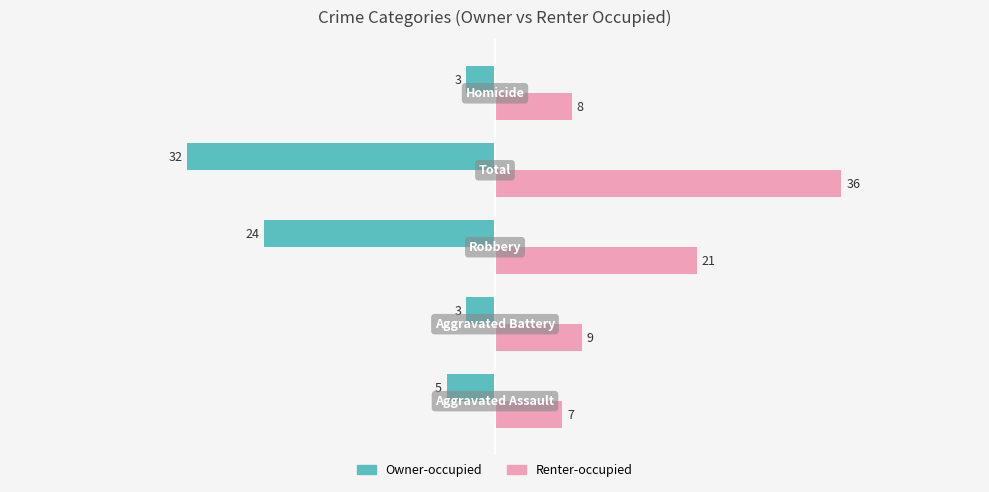

What is the smallest value displayed?

-32